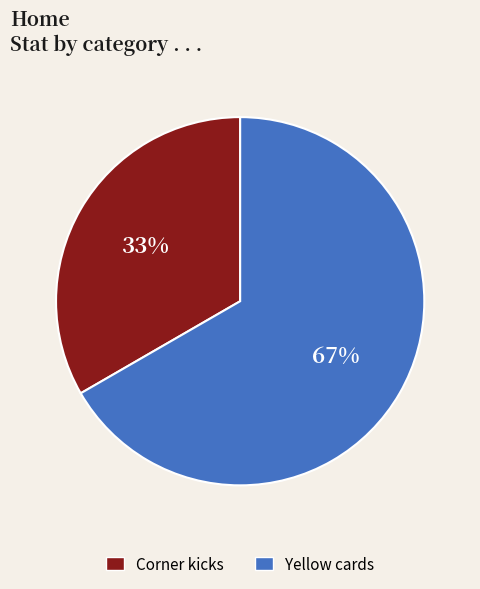

To the nearest percent, what is the average slice percentage?

50%